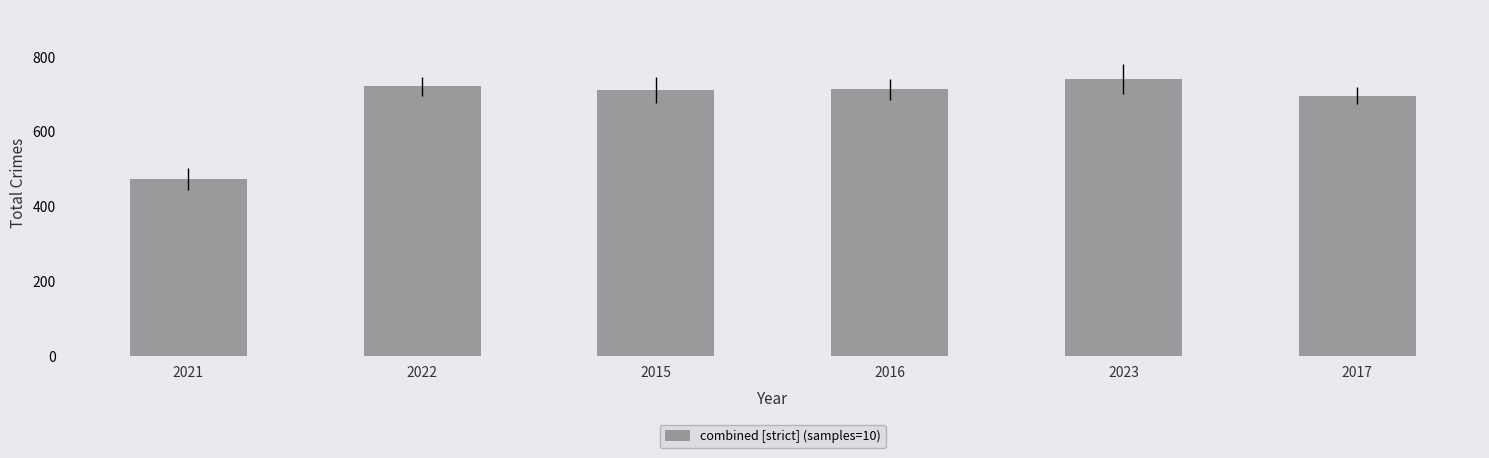

What is the change in value from 2022 to 2023?

+19